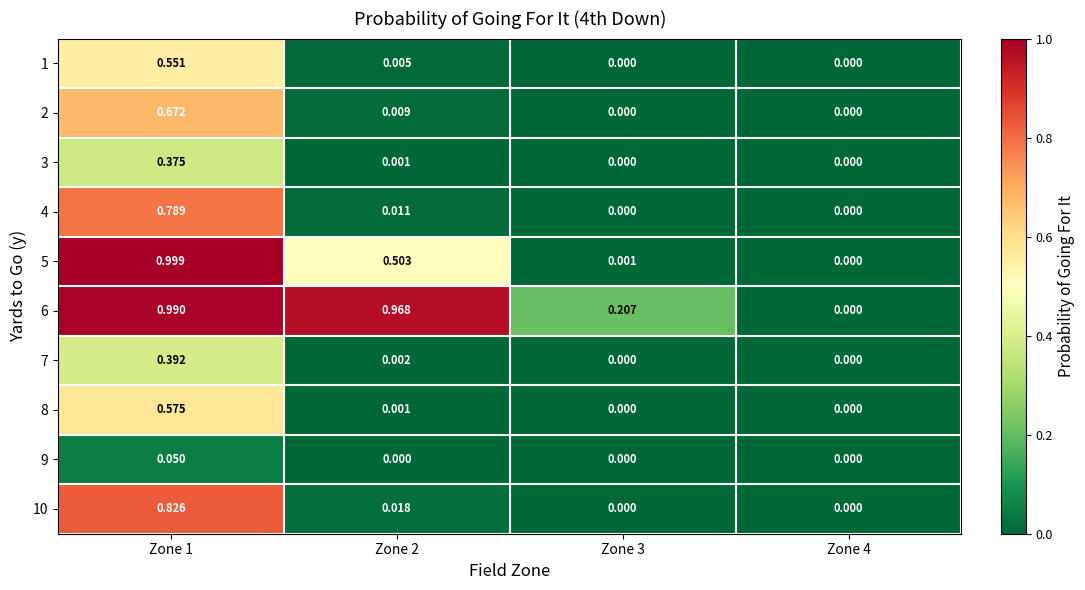

Is the value of 5 at Zone 2 greater than the value of 3 at Zone 1?

Yes